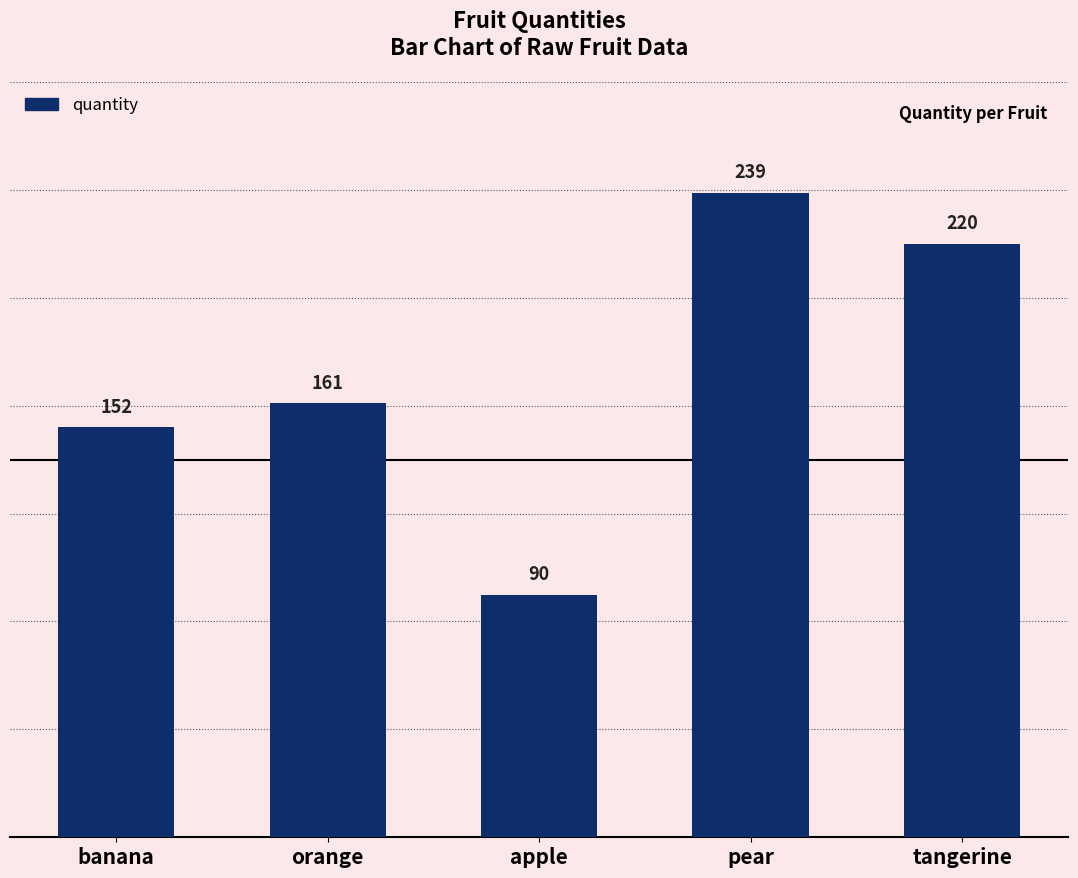

What is the minimum value shown in the chart?

90